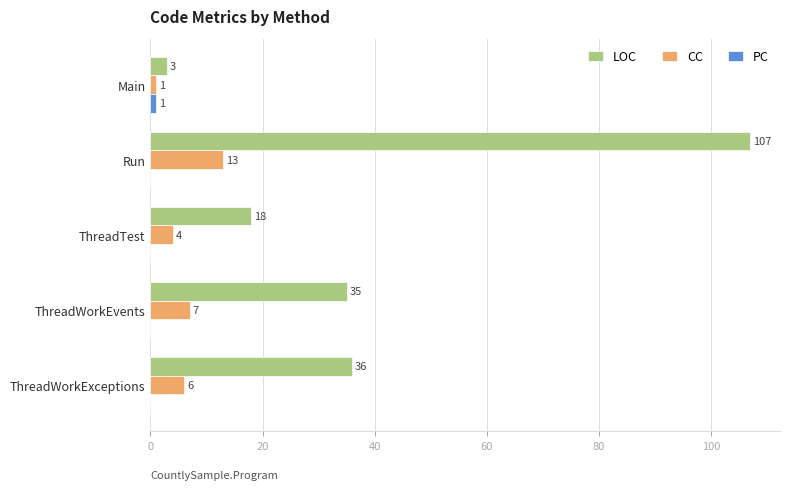

How many categories are shown in the chart?

5